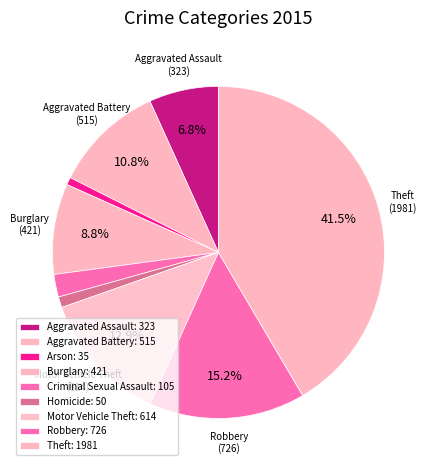

Which has a higher value, Criminal Sexual Assault or Homicide?

Criminal Sexual Assault